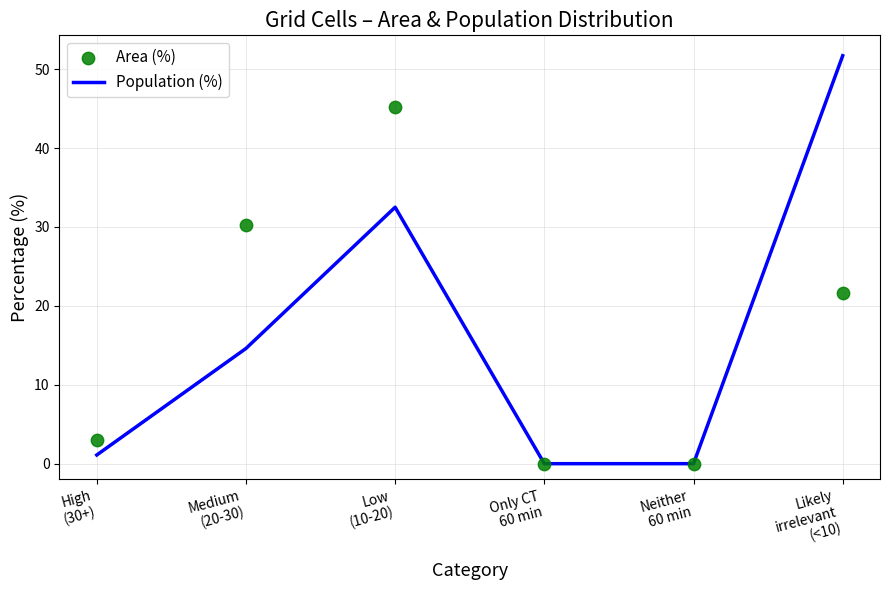

What are all the series names shown in the legend?

Population (%), Area (%)